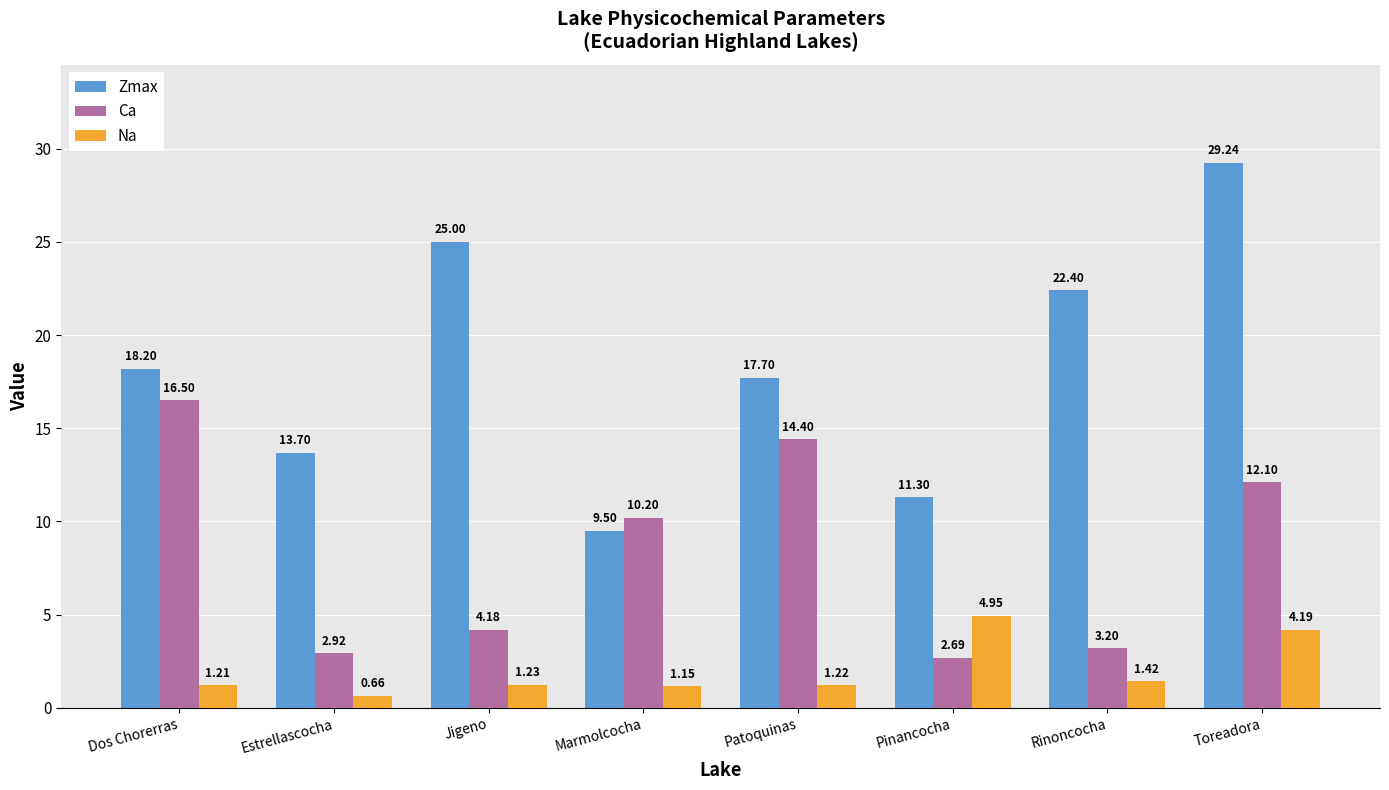

What is the sum of the Zmax values at Toreadora and Dos Chorerras?

47.4